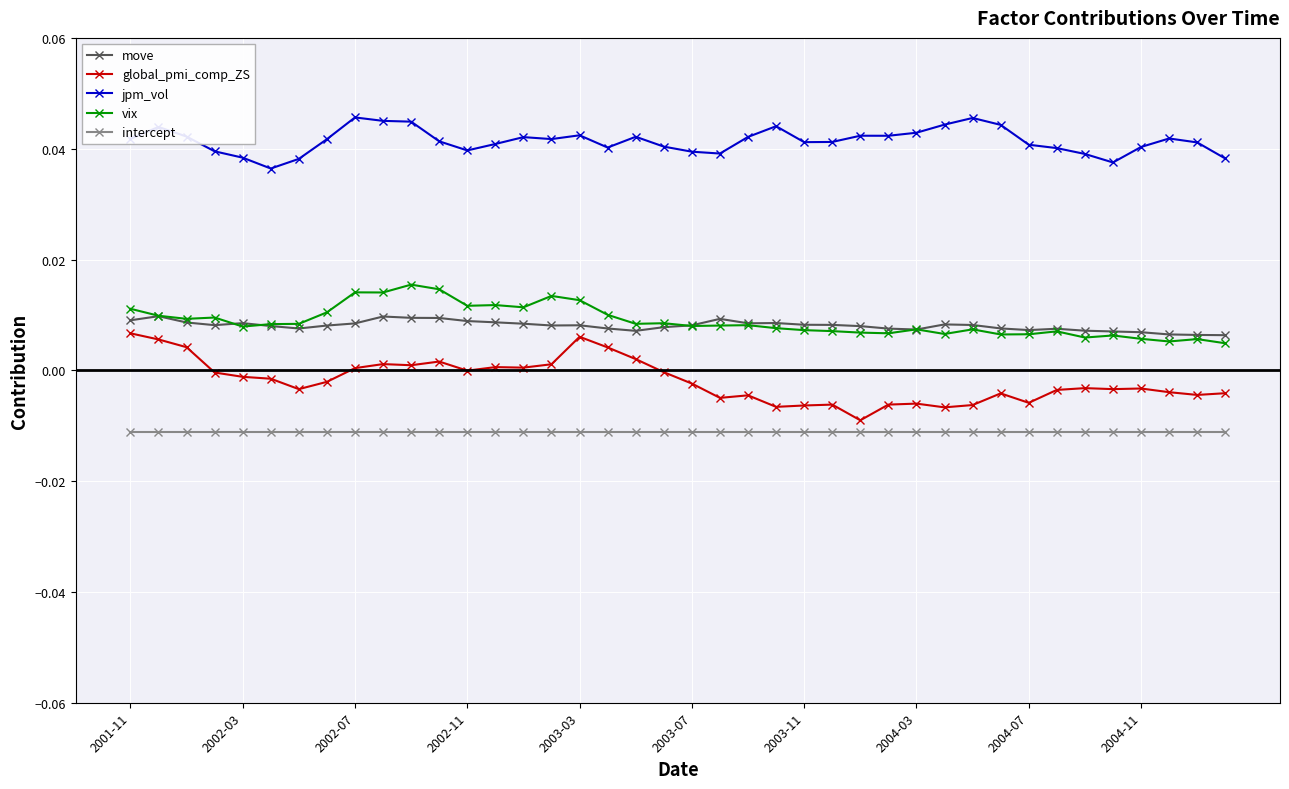

True or false: vix and global_pmi_comp_ZS cross at least once.

False